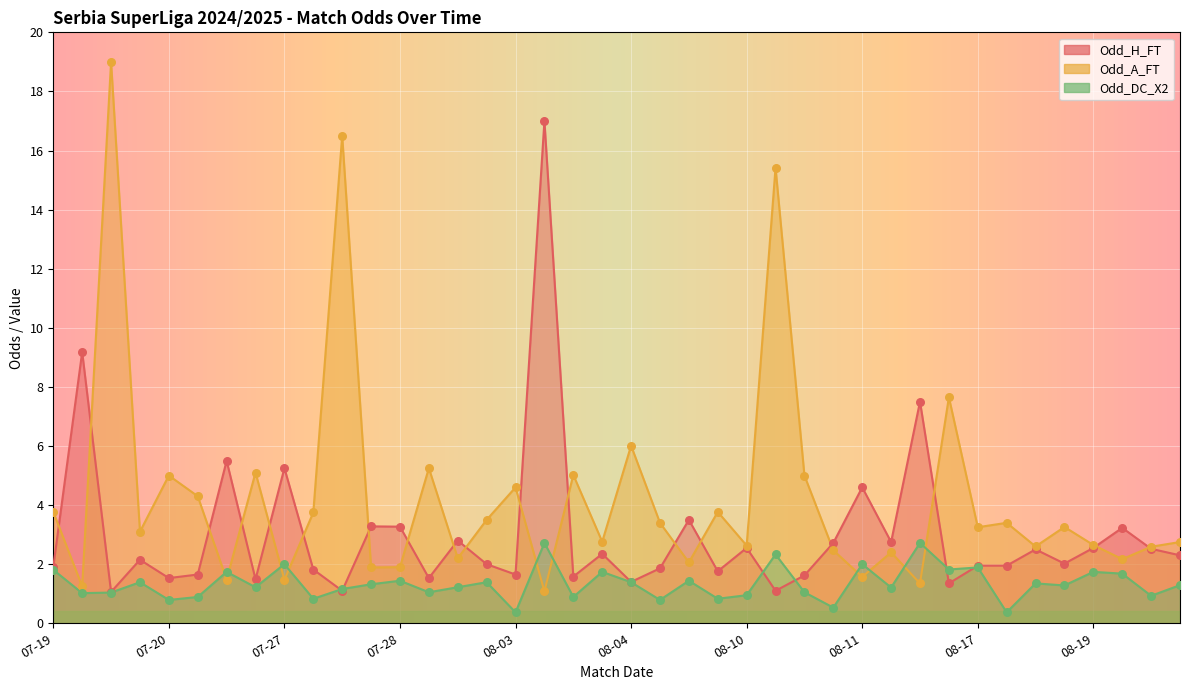

At which category is the sum across all series the highest?

2024-07-20